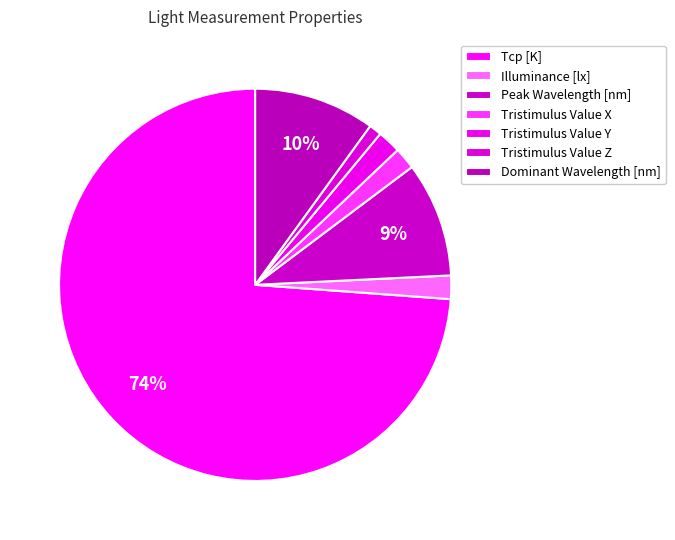

Which slice represents more than half of the pie?

Tcp [K]